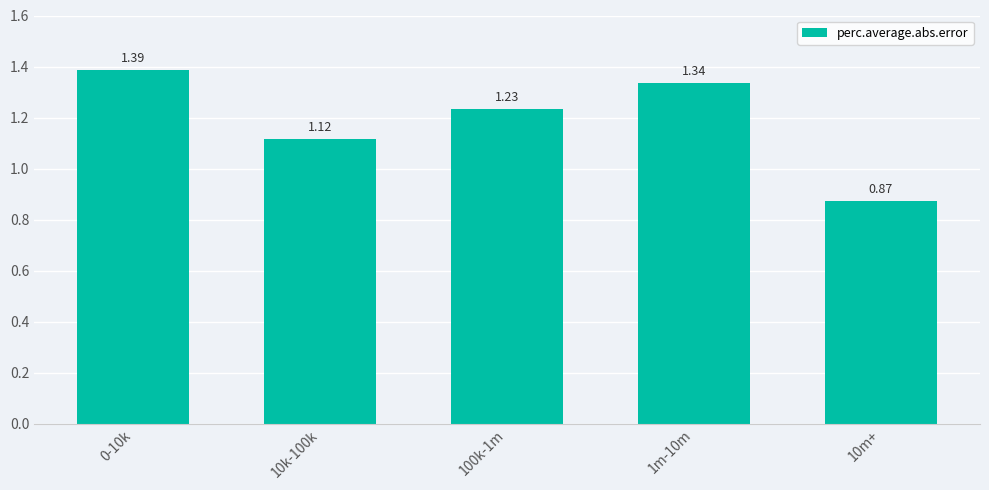

How many series are shown in this chart?

1